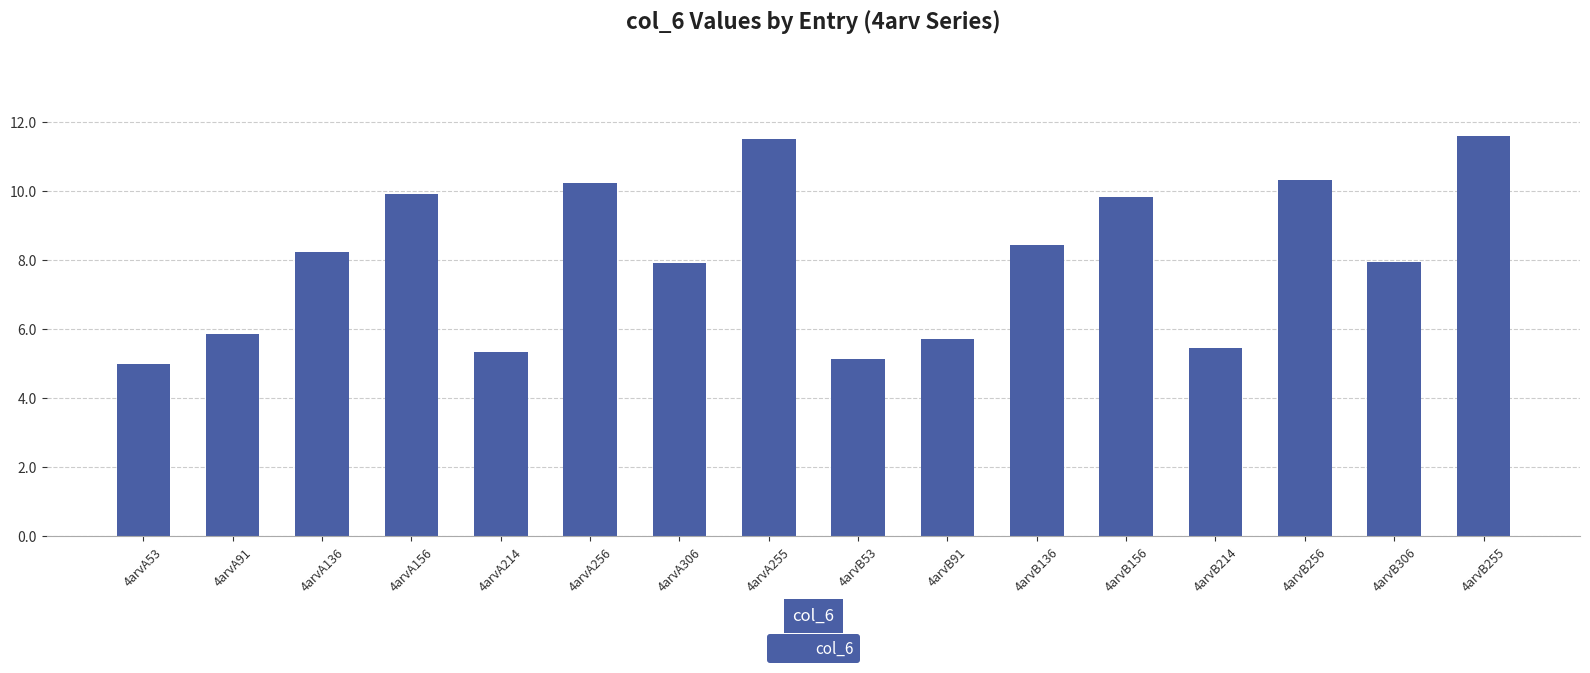

Is it true that the value at 4arvA53 is 1.9?

False